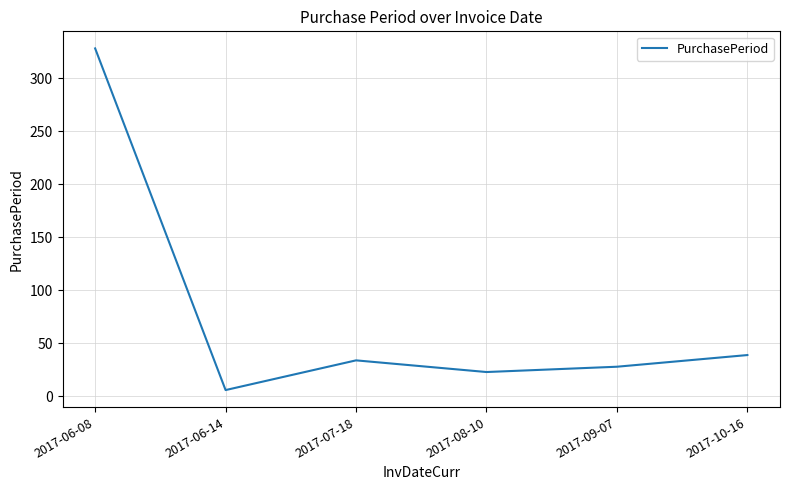

What position from the left is 2017-06-14?

2